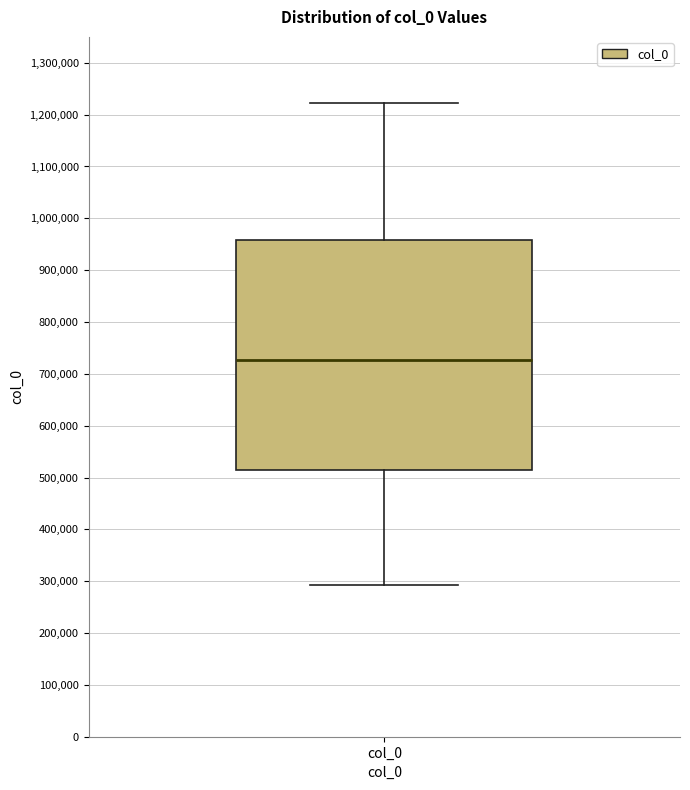

Read this box plot against the y-axis: the position of the median line, the range covered by the box, and the ends of both whiskers. The values are not printed on the chart, so give them approximately, as read against the axis.

median 730000, box 520000 to 960000, whiskers 290000 to 1220000